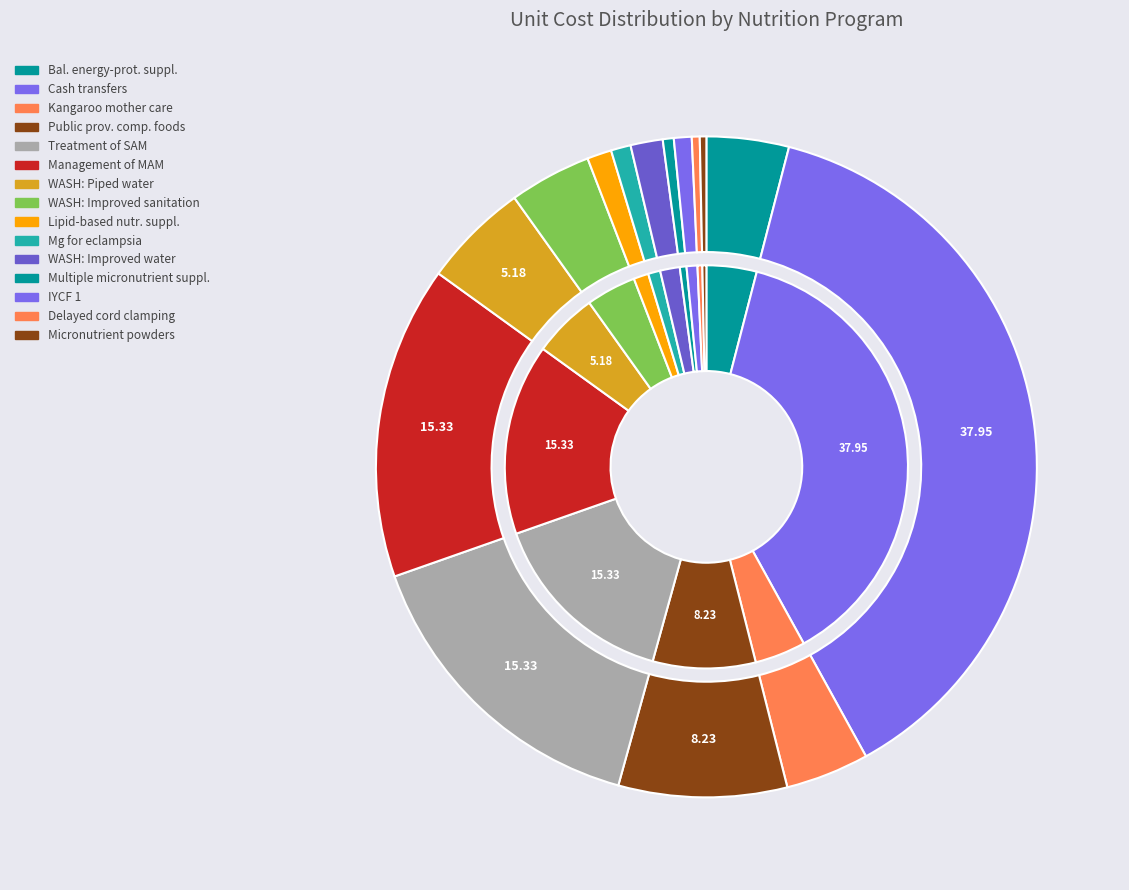

To the nearest percent, what is the difference between the largest and smallest slice percentages?

38%